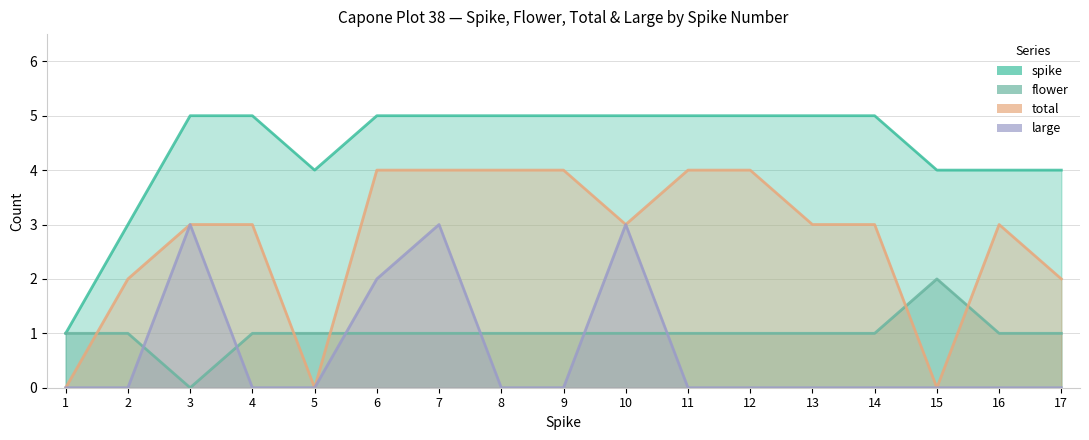

Reading left to right, transcribe all the data shown in this chart.

spike: 1=1	2=3	3=5	4=5	5=4	6=5	7=5	8=5	9=5	10=5	11=5	12=5	13=5	14=5	15=4	16=4	17=4
flower: 1=1	2=1	3=0	4=1	5=1	6=1	7=1	8=1	9=1	10=1	11=1	12=1	13=1	14=1	15=2	16=1	17=1
total: 1=0	2=2	3=3	4=3	5=0	6=4	7=4	8=4	9=4	10=3	11=4	12=4	13=3	14=3	15=0	16=3	17=2
large: 1=0	2=0	3=3	4=0	5=0	6=2	7=3	8=0	9=0	10=3	11=0	12=0	13=0	14=0	15=0	16=0	17=0